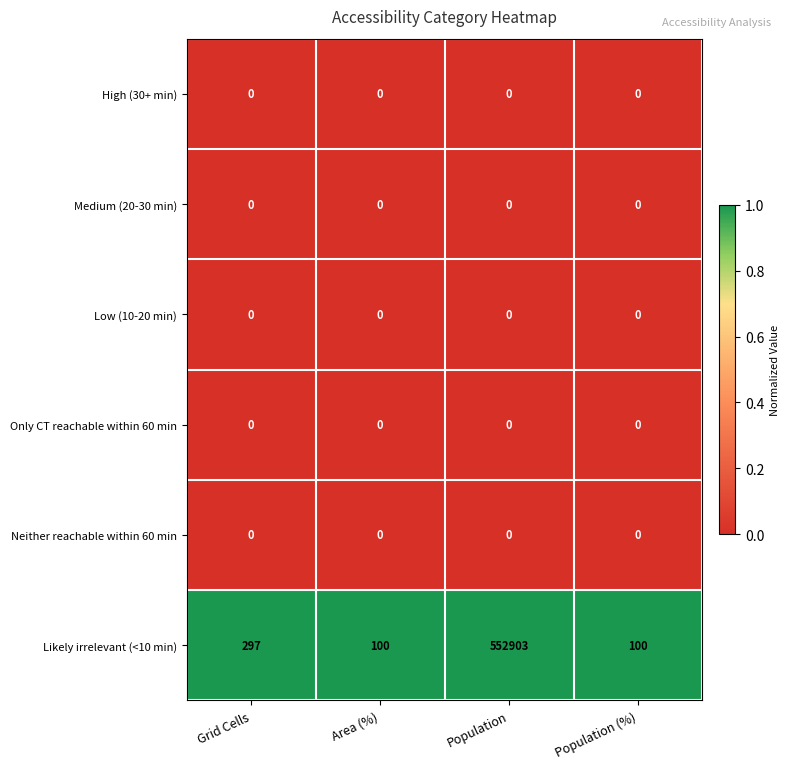

What is the sum of the Likely irrelevant (<10 min) values at Population and Grid Cells?

553200